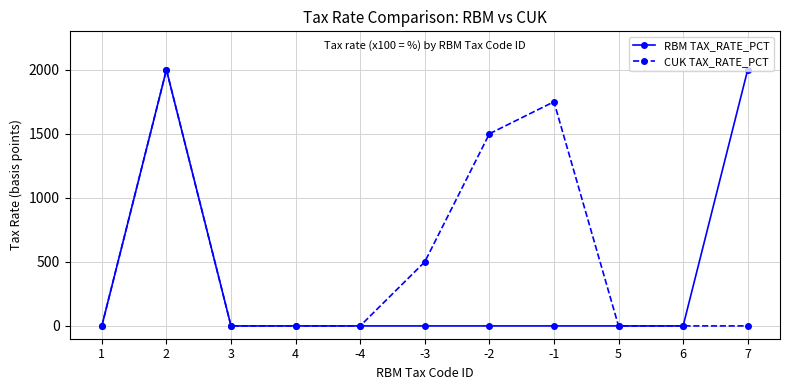

Count the number of categories in the chart.

11